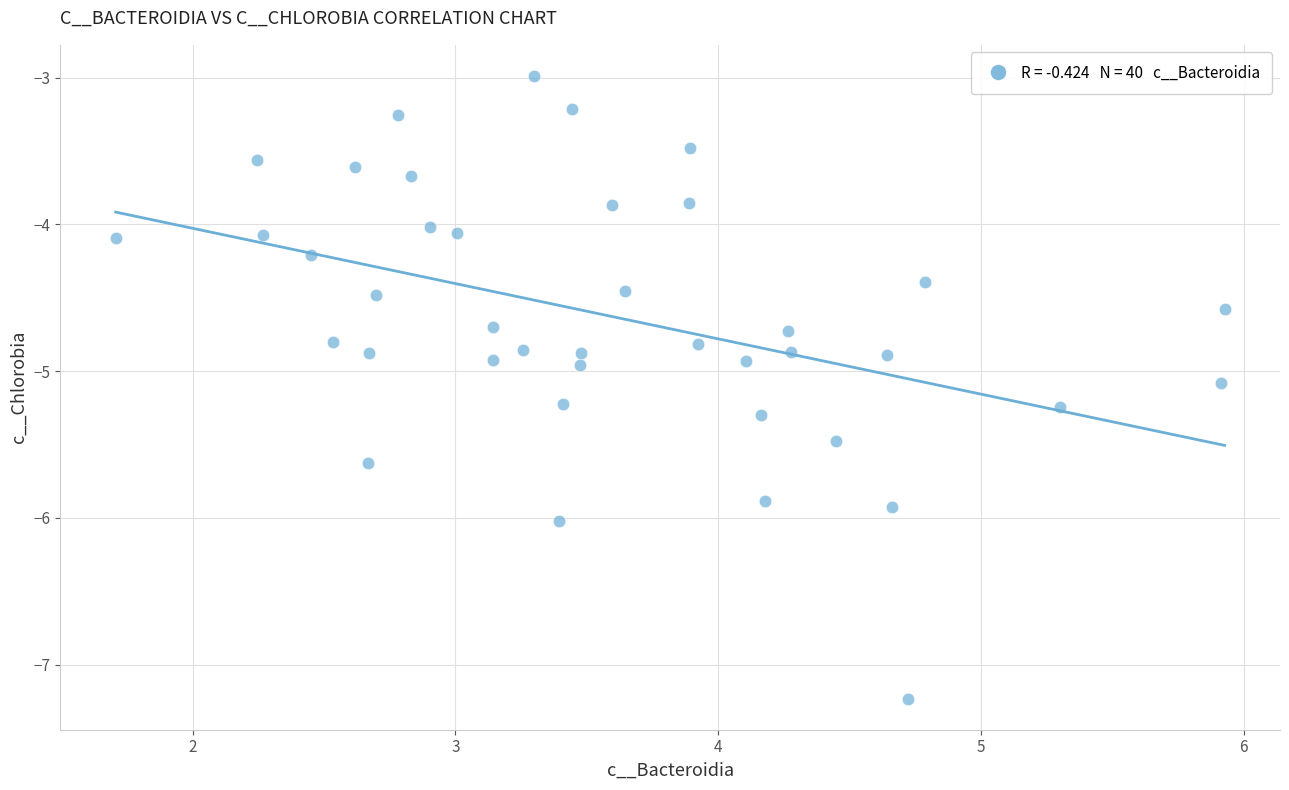

What is the range of Y values (max minus min)?

4.2